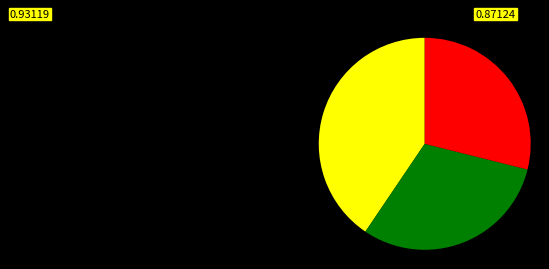

Is there a majority slice in this chart?

No